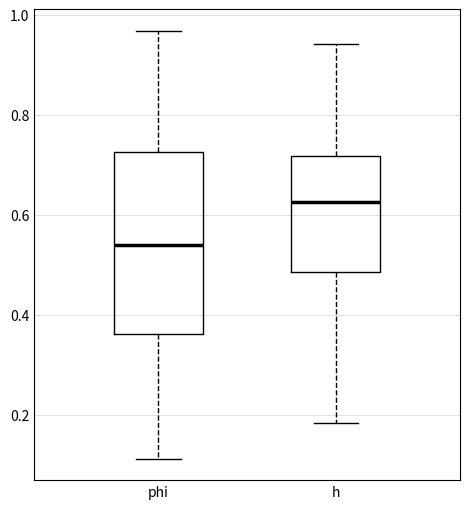

Reading left to right, transcribe this box plot: for each box, give where its median line is, the range the box spans, and where its two whiskers end, as read against the y-axis. The values are not printed on the chart, so give them approximately, as read against the axis.

phi: median 0.54, box 0.36 to 0.72, whiskers 0.12 to 0.96
h: median 0.62, box 0.48 to 0.72, whiskers 0.18 to 0.94